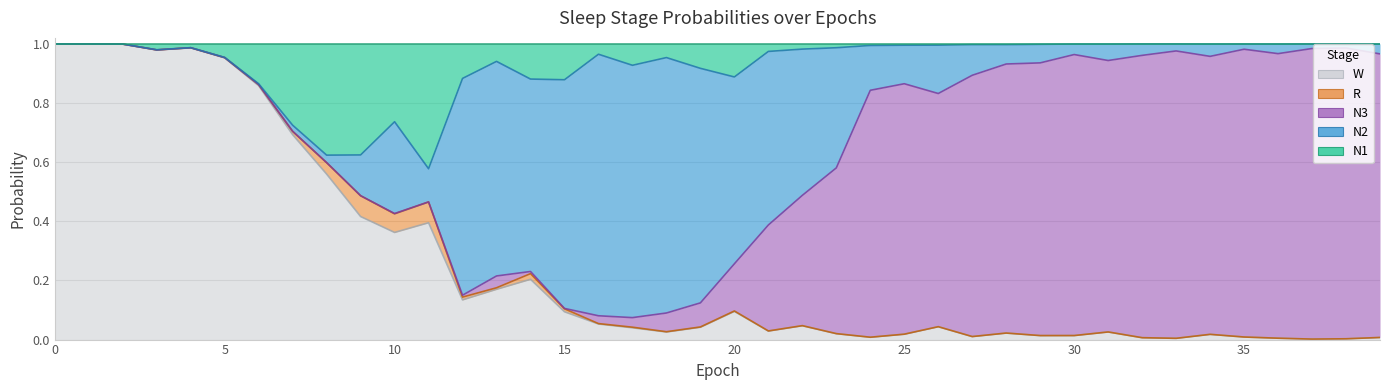

What is the difference between the highest and lowest values at 28?

0.9